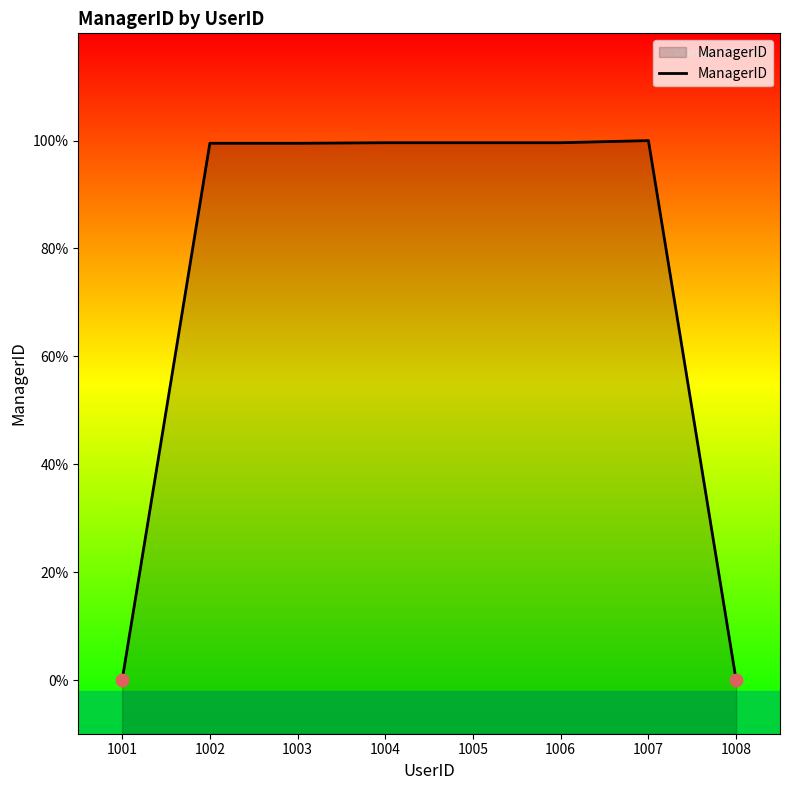

What is the change in value from 1006 to 1008?

-1002